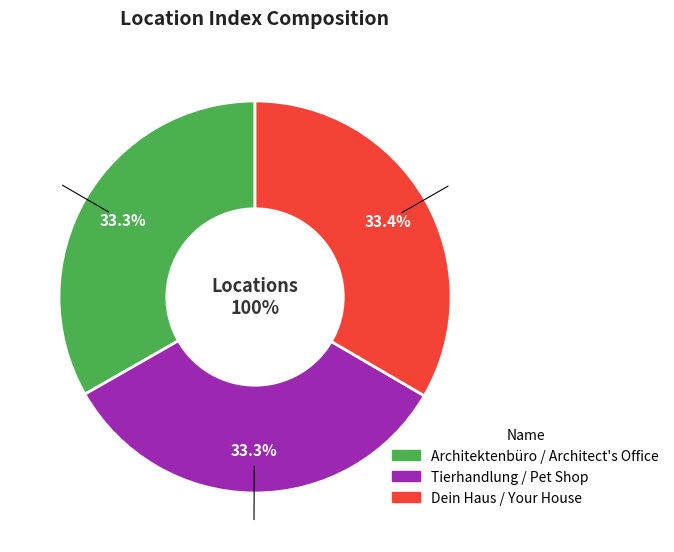

Which category has the biggest portion of the pie?

Dein Haus / Your House